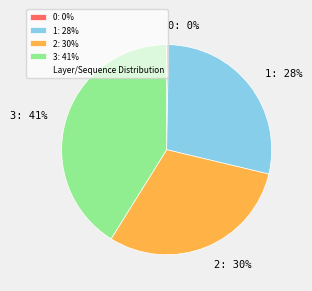

Is there any slice that represents more than half of the pie?

No